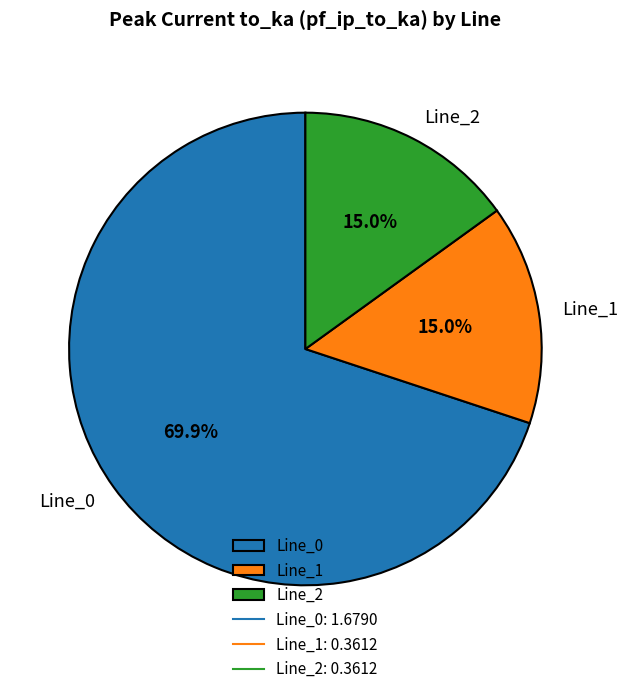

Between Line_0 and Line_2, which is larger?

Line_0